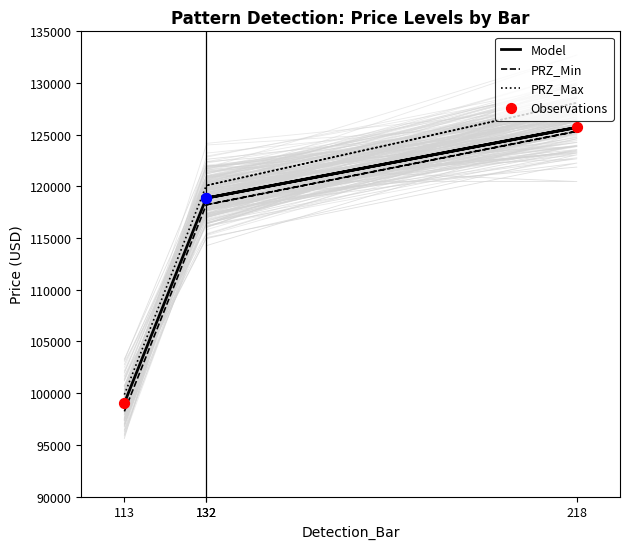

Which series has the largest total across all categories?

PRZ_Max